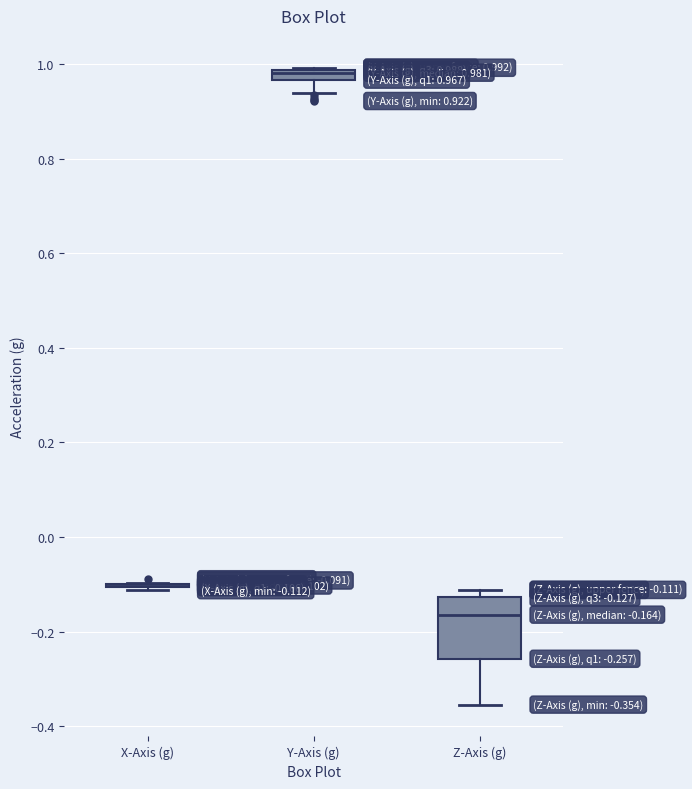

Which box is the tallest, from its lower edge to its upper edge?

Z-Axis (g)